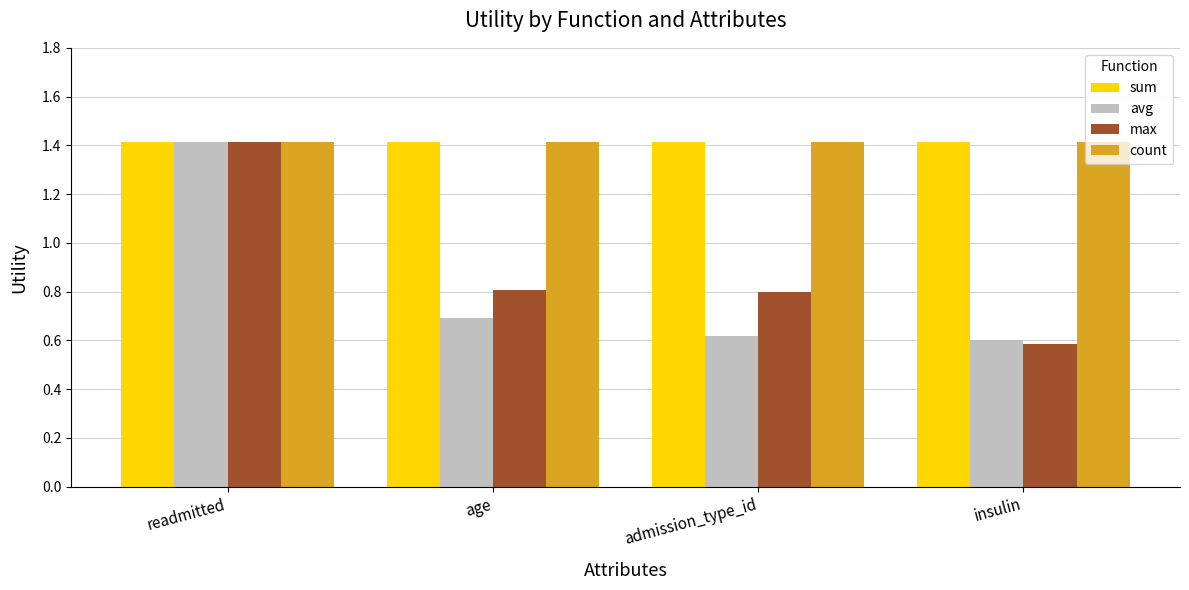

What is the total value across all series at age?

4.3